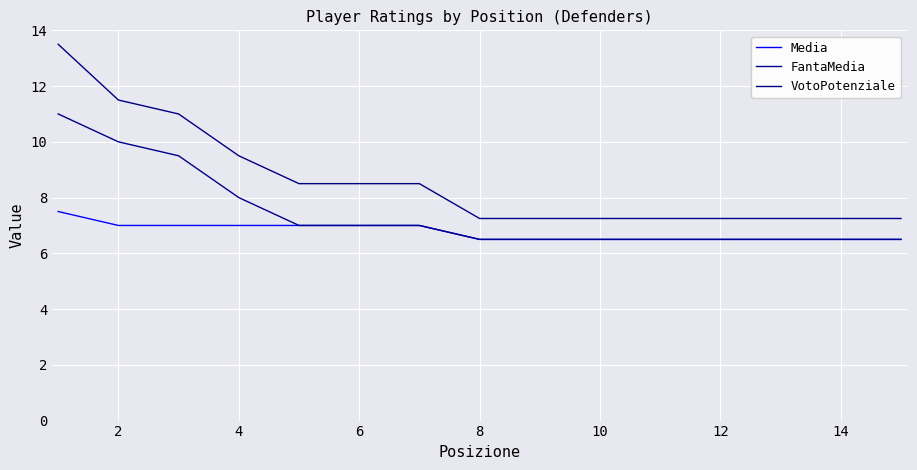

Does the chart display data point markers on the line(s)?

No